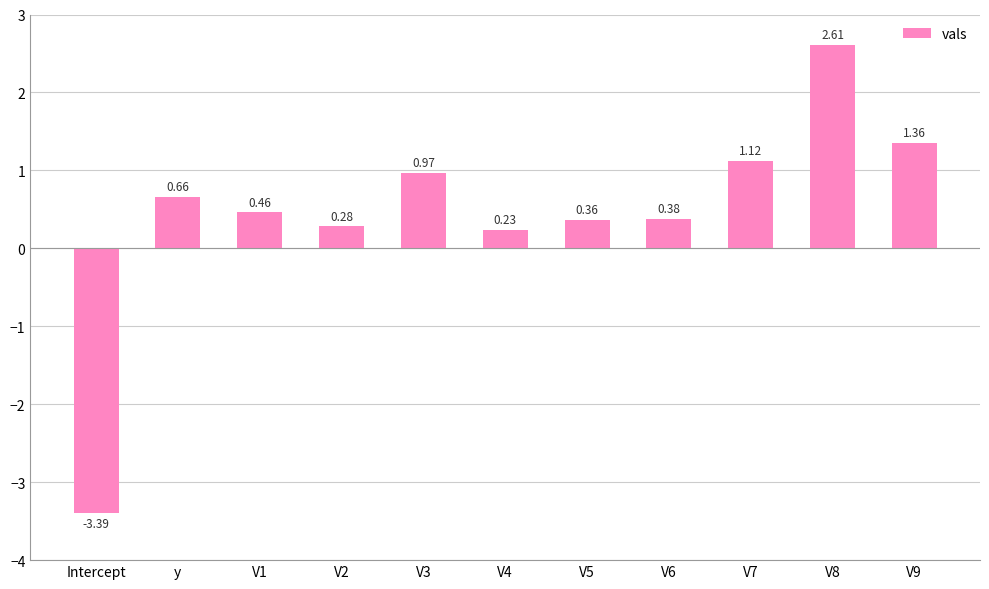

List the labels in order of value, largest first.

V8, V9, V7, V3, y, V1, V6, V5, V2, V4, Intercept